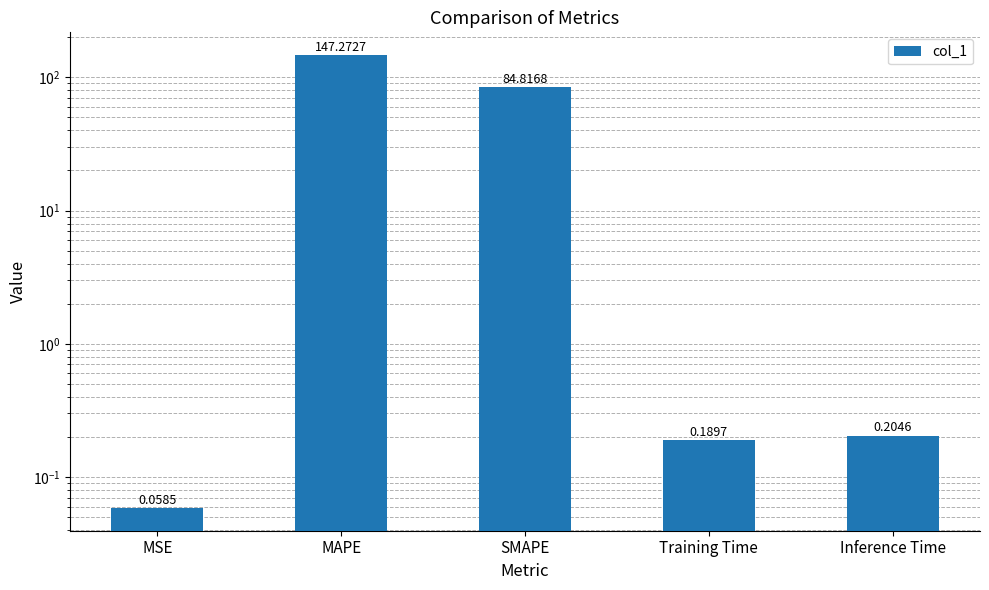

How many categories are shown in the chart?

5